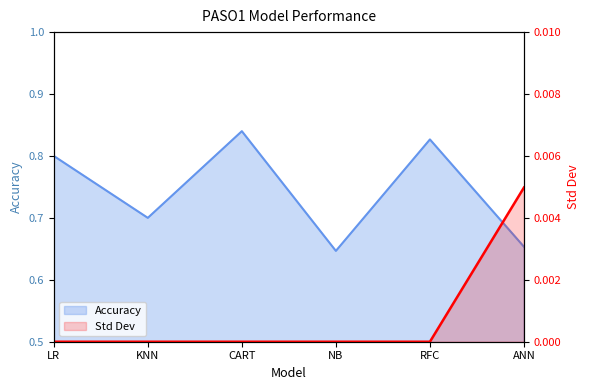

Is it true that the value at NB is -0.0?

False